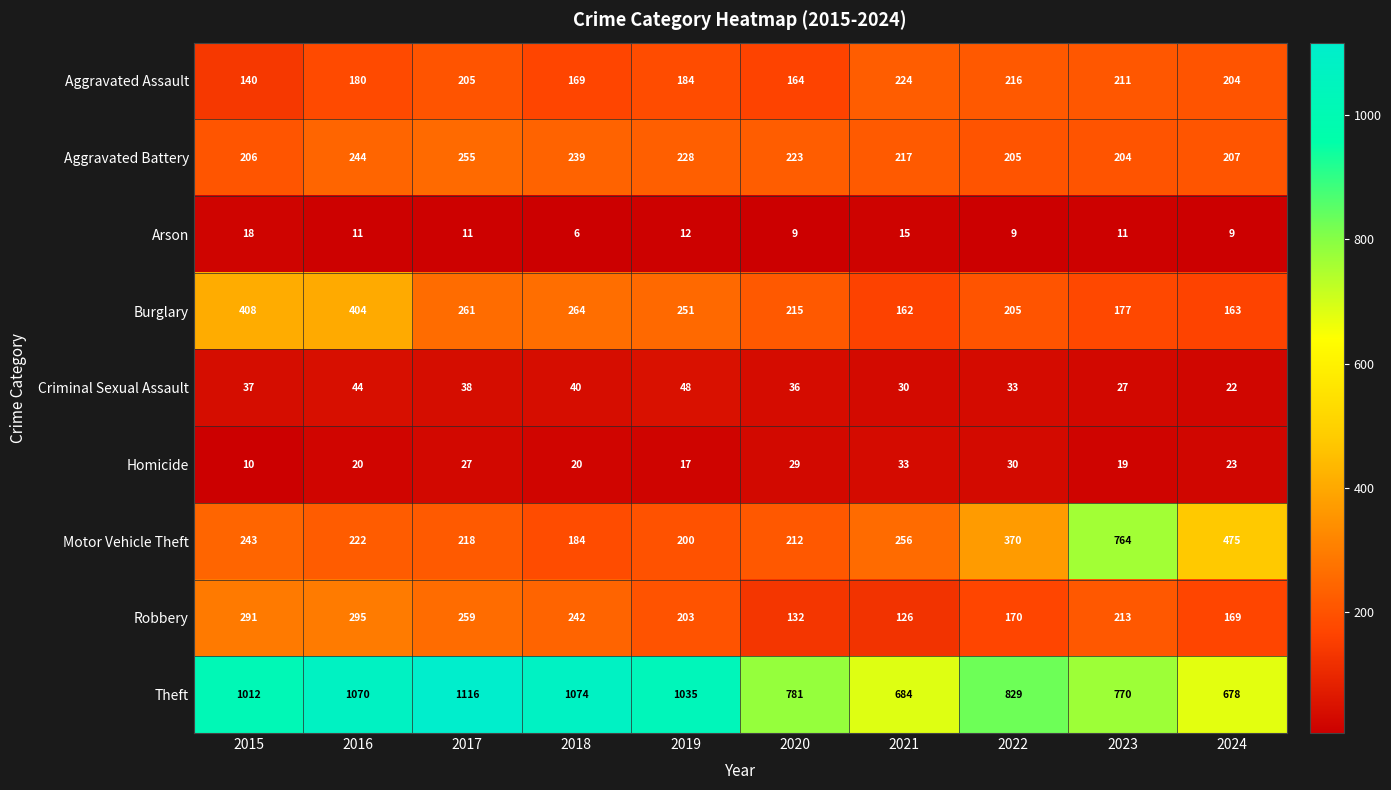

What is the difference between the Robbery values at 2020 and 2022?

38